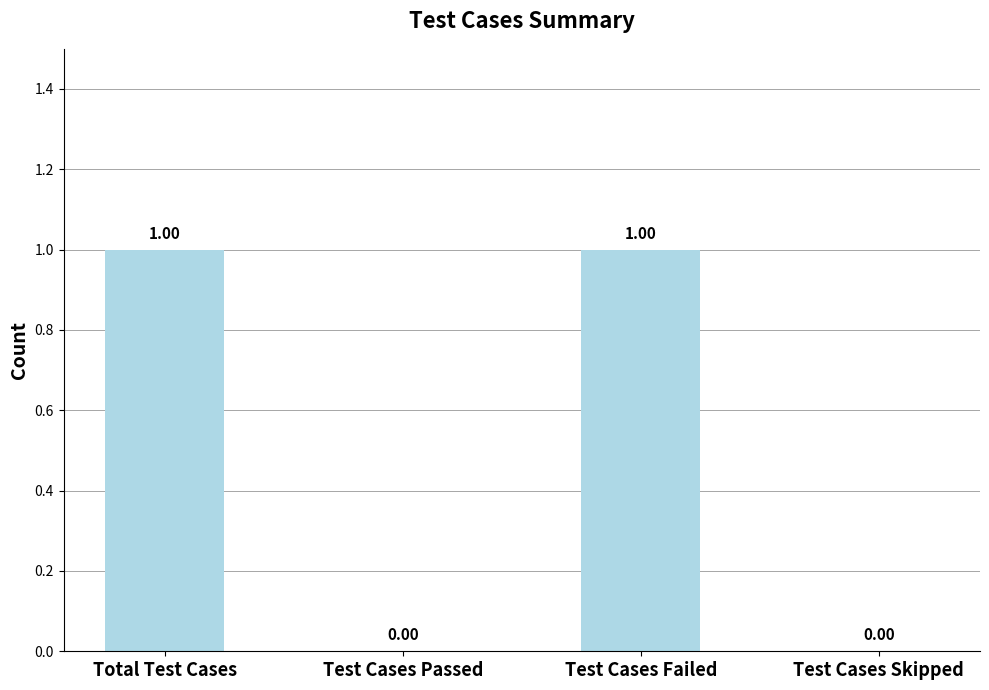

Reading right to left, transcribe all the data shown in this chart.

0	1	0	1